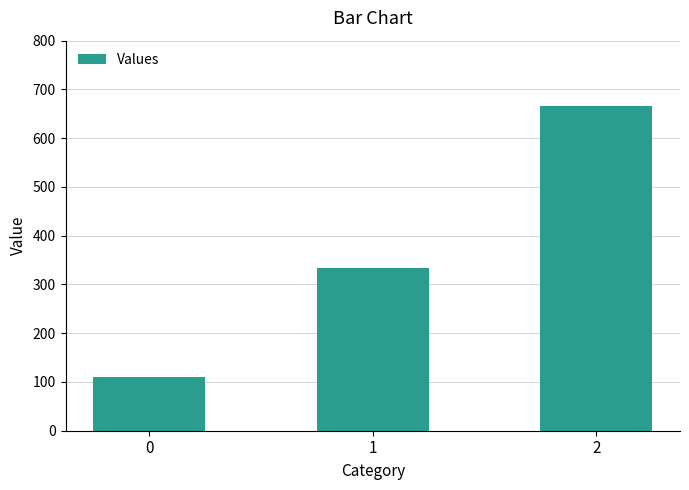

Rank the categories by value from highest to lowest.

2, 1, 0